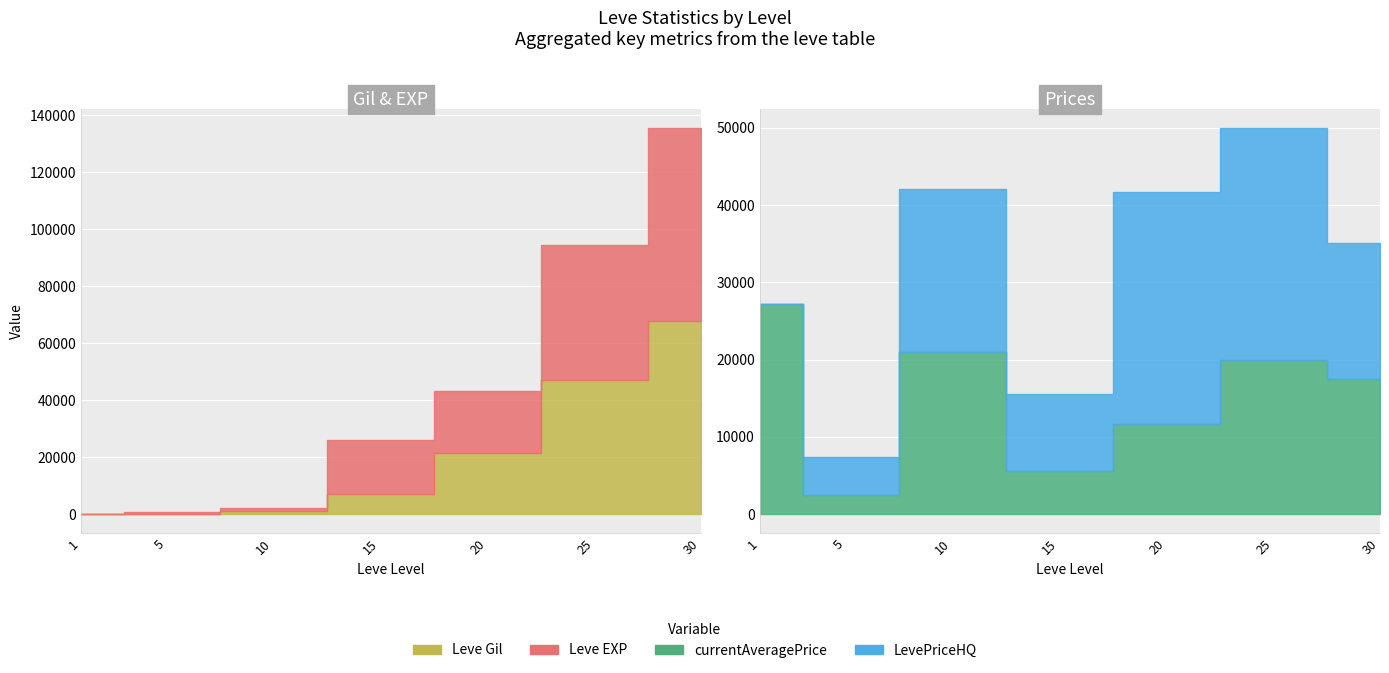

Which label corresponds to the largest value in the chart?

30